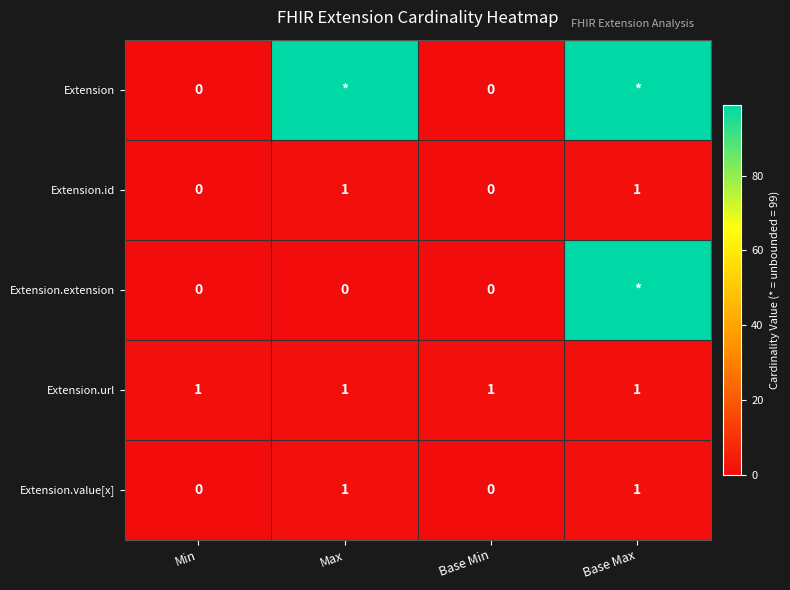

Count the Extension.id values in the range 0 to 1.

4